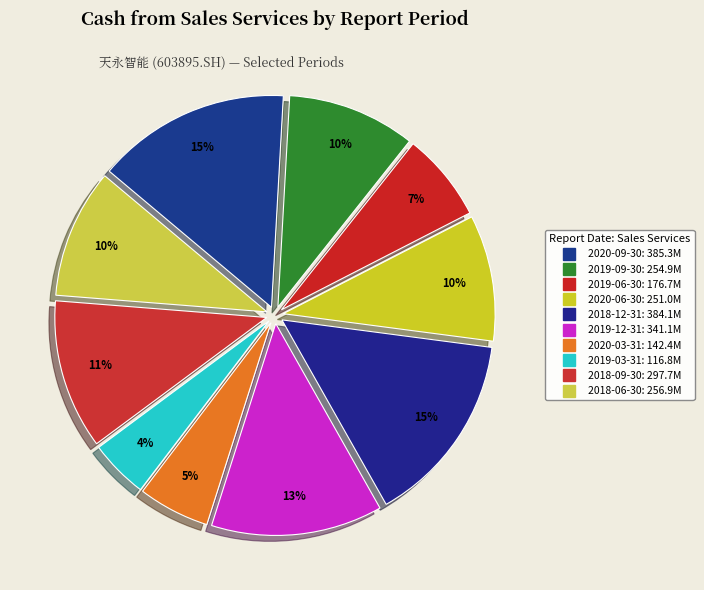

How many slices are in this pie chart?

10